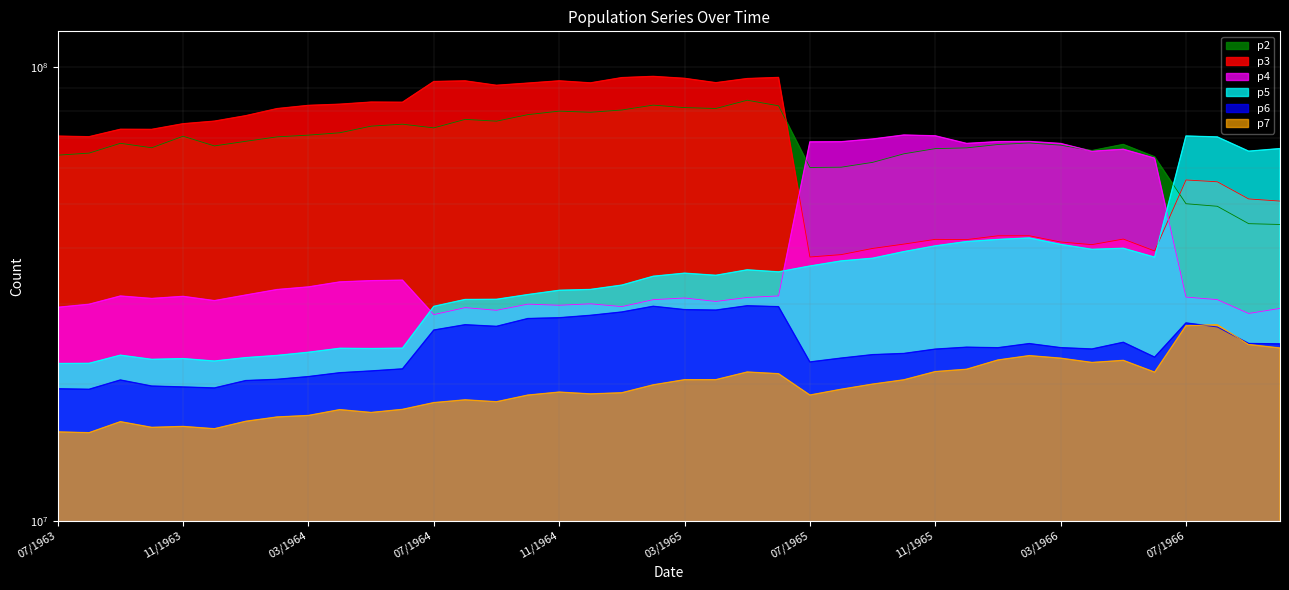

Which series has the largest range (max minus min)?

p3